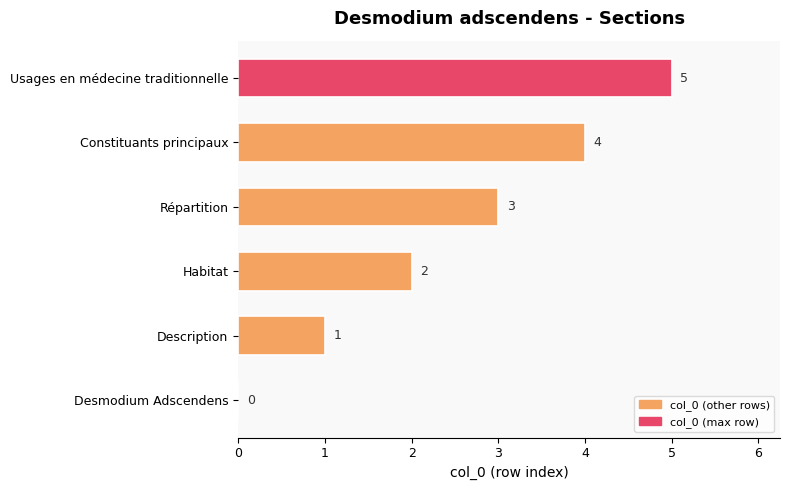

Is it true that the value at Desmodium Adscendens is 3?

False